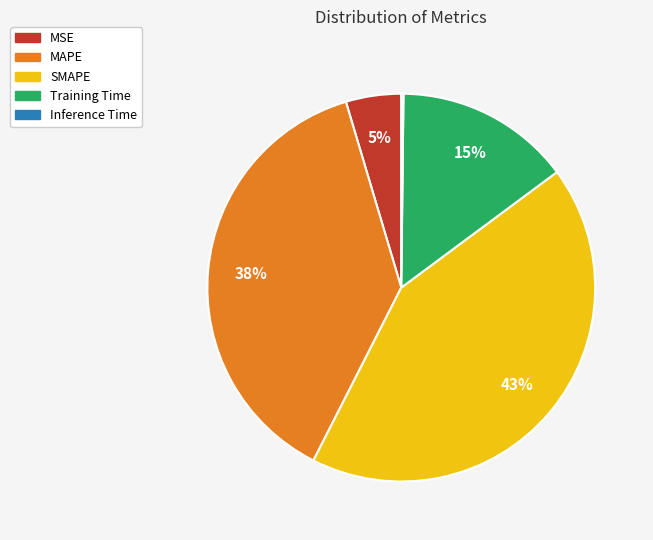

Do Training Time and MAPE together represent more than half of the pie?

Yes